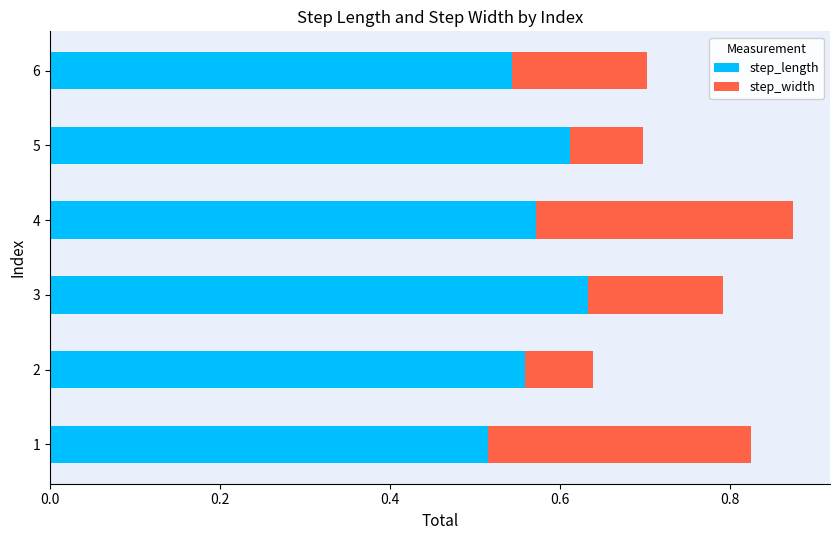

What is the sum of all step_length values?

3.4